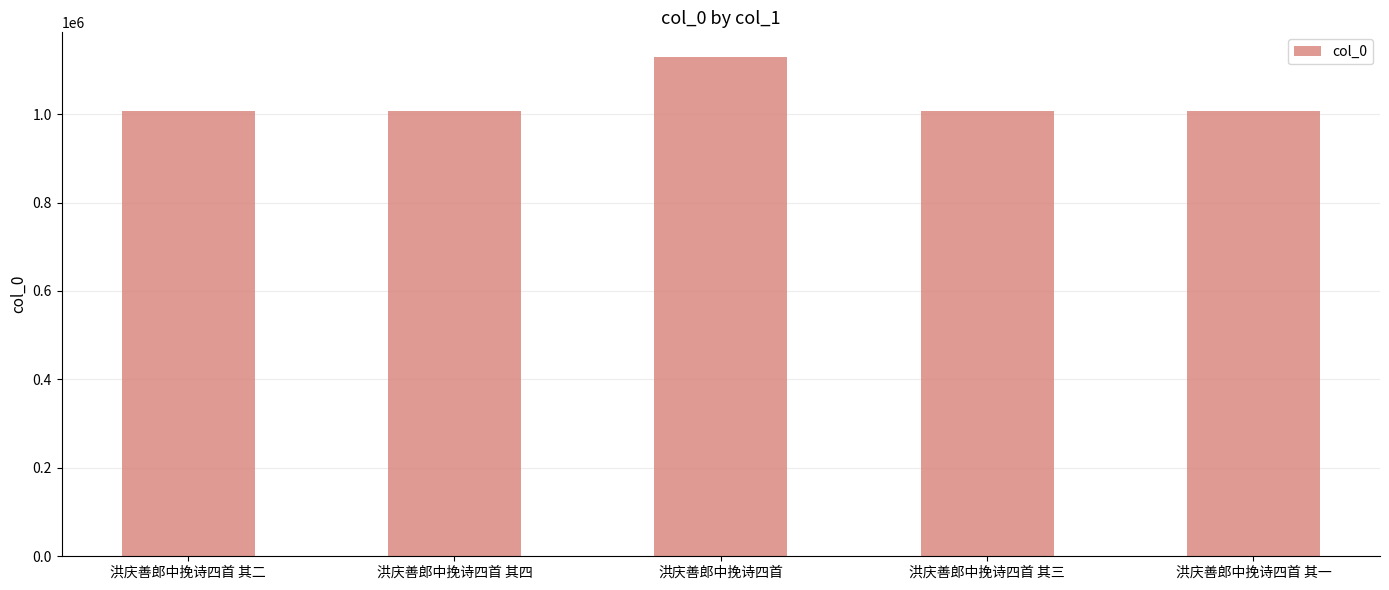

True or false: the data shows 450792 at 洪庆善郎中挽诗四首 其四.

False